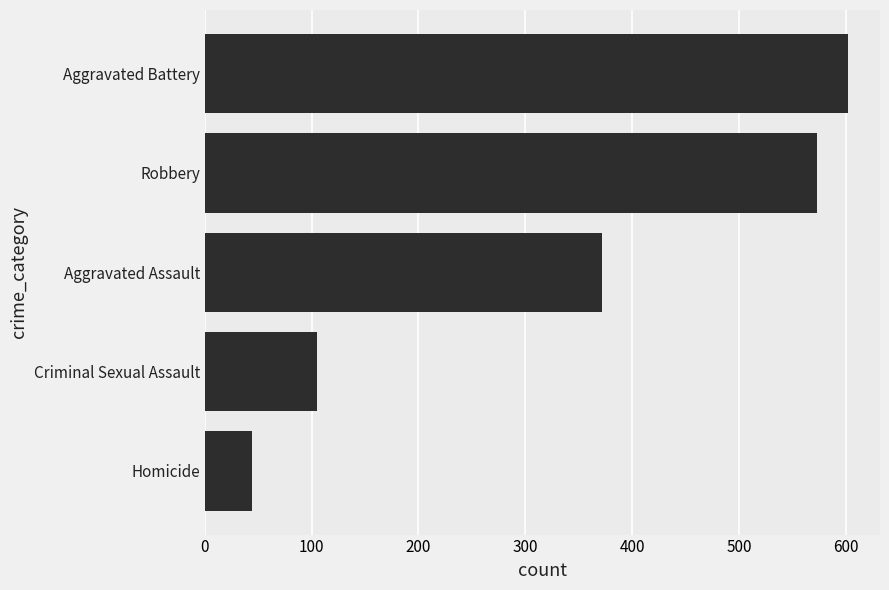

Reading bottom to top, list all the values displayed in this chart.

44	105	372	573	602